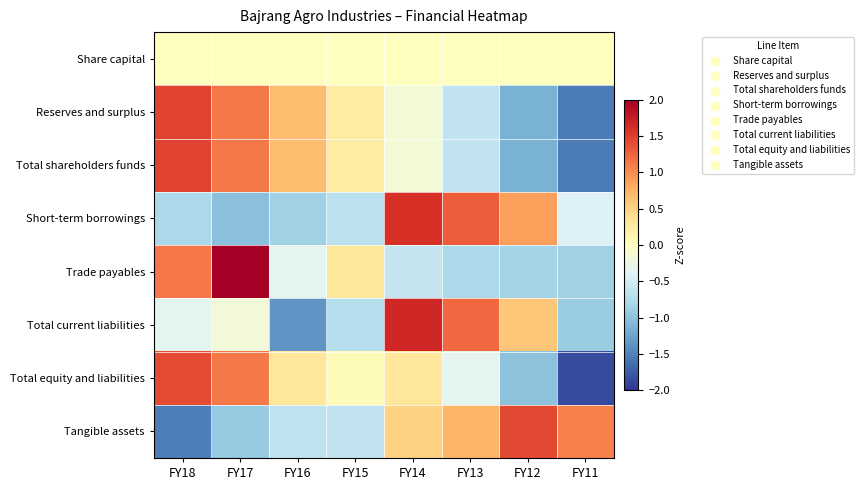

What is the difference between the highest and lowest values at FY17?

3.0